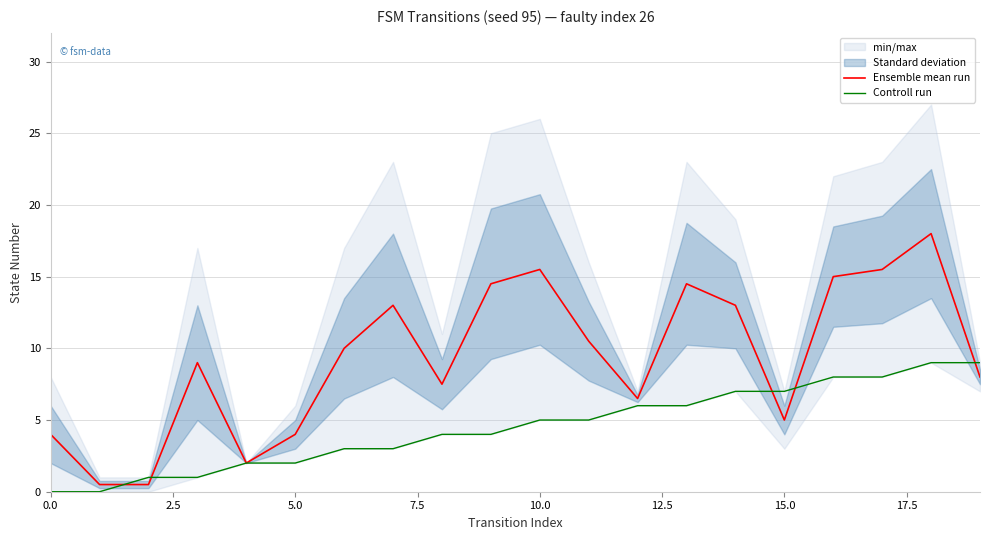

The Controll run series shows 2.9 at 18. True or false?

False